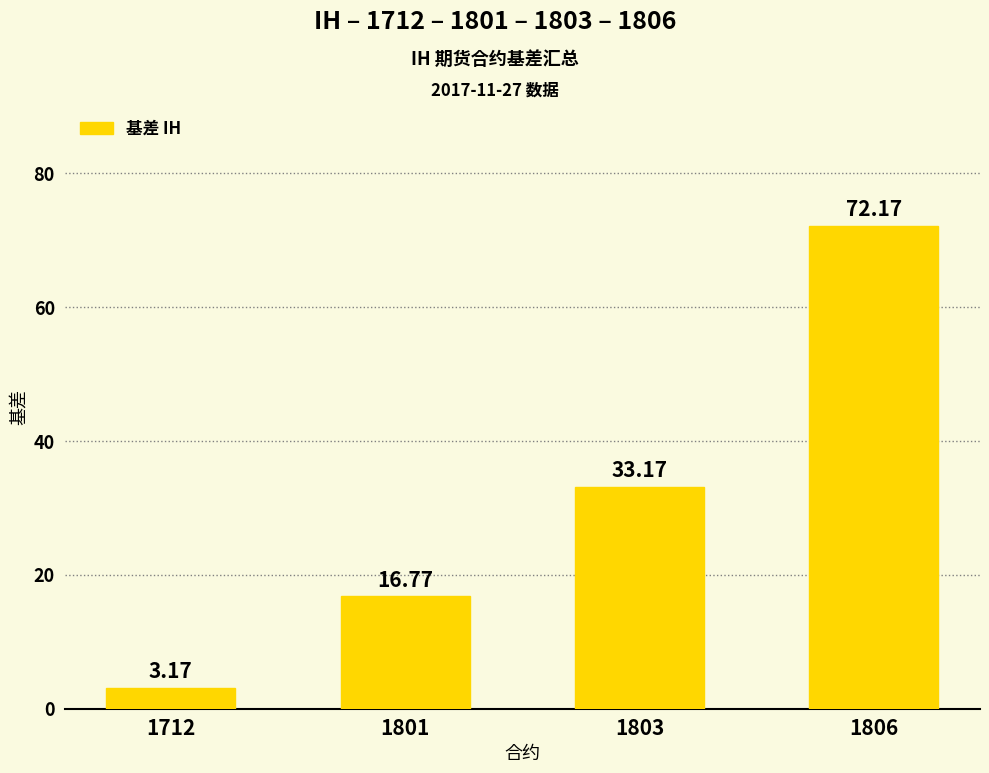

How many values are below 33?

2